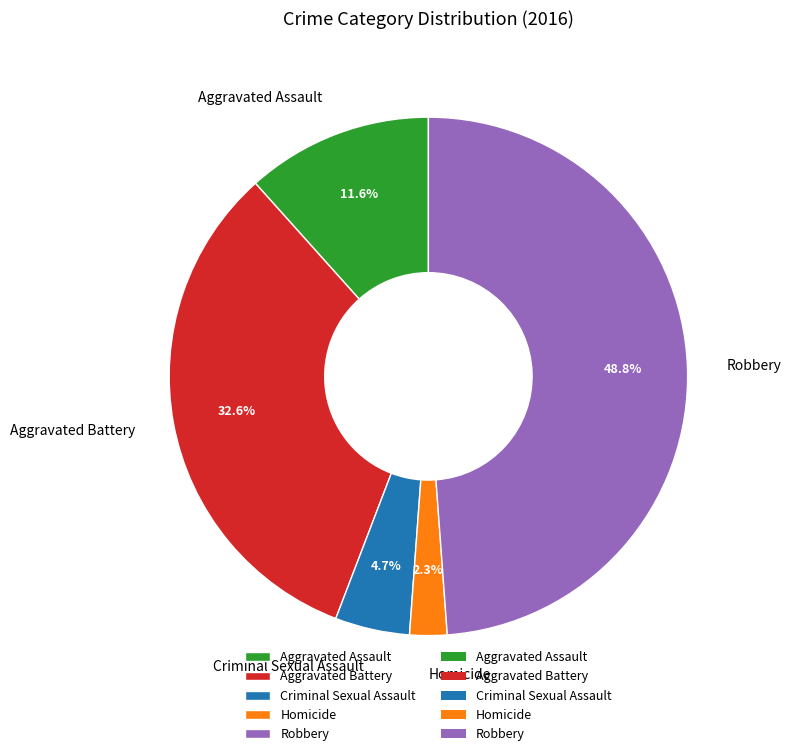

Is there a majority slice in this chart?

No